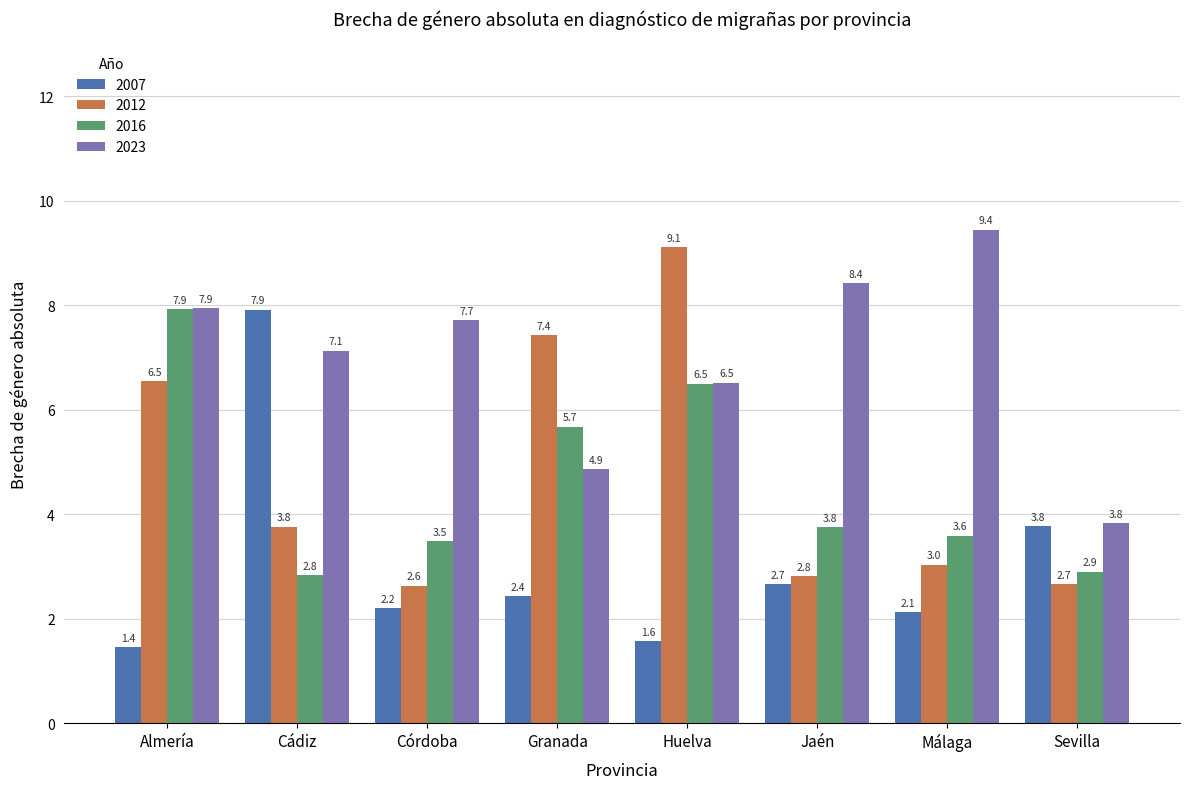

Is the value of 2012 at Málaga greater than the value of 2016 at Granada?

No